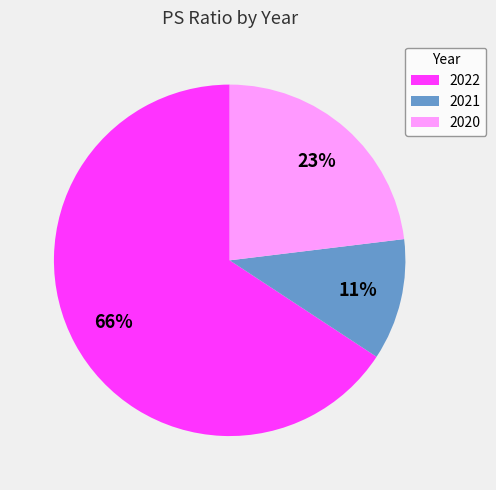

What is the majority slice?

2022